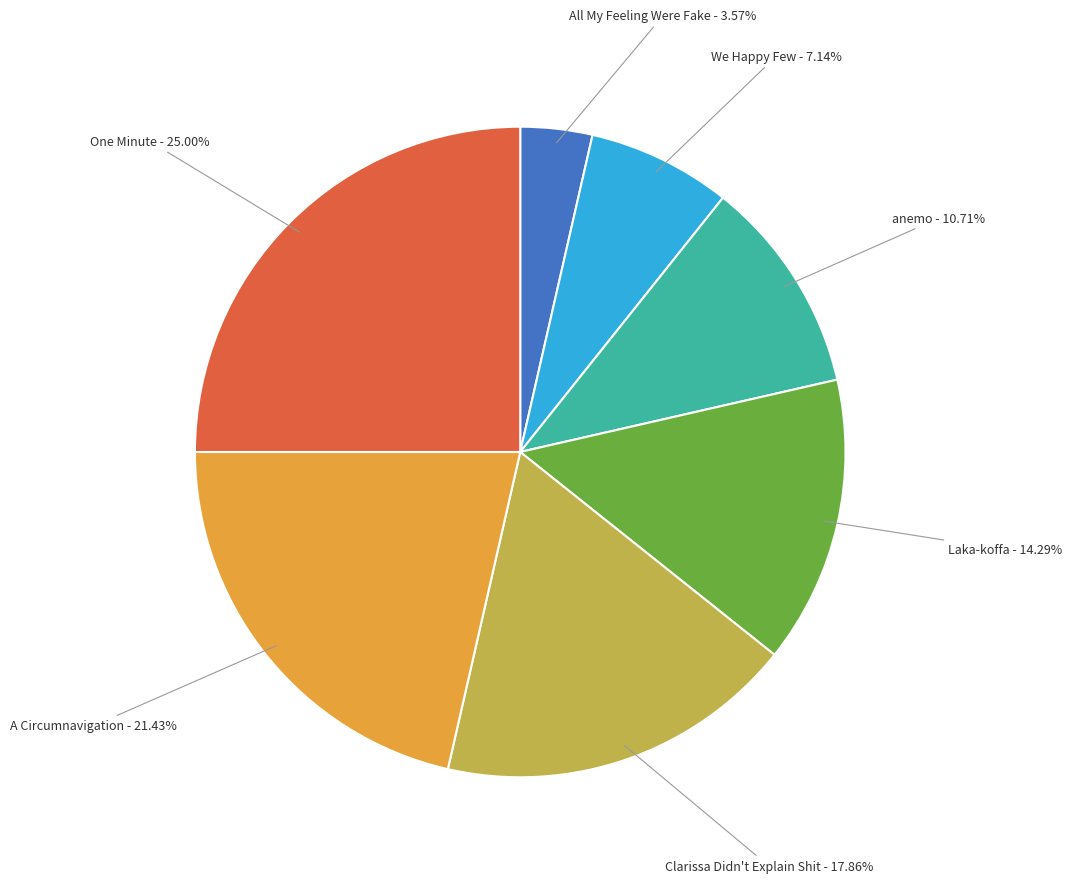

Which category has the biggest portion of the pie?

One Minute